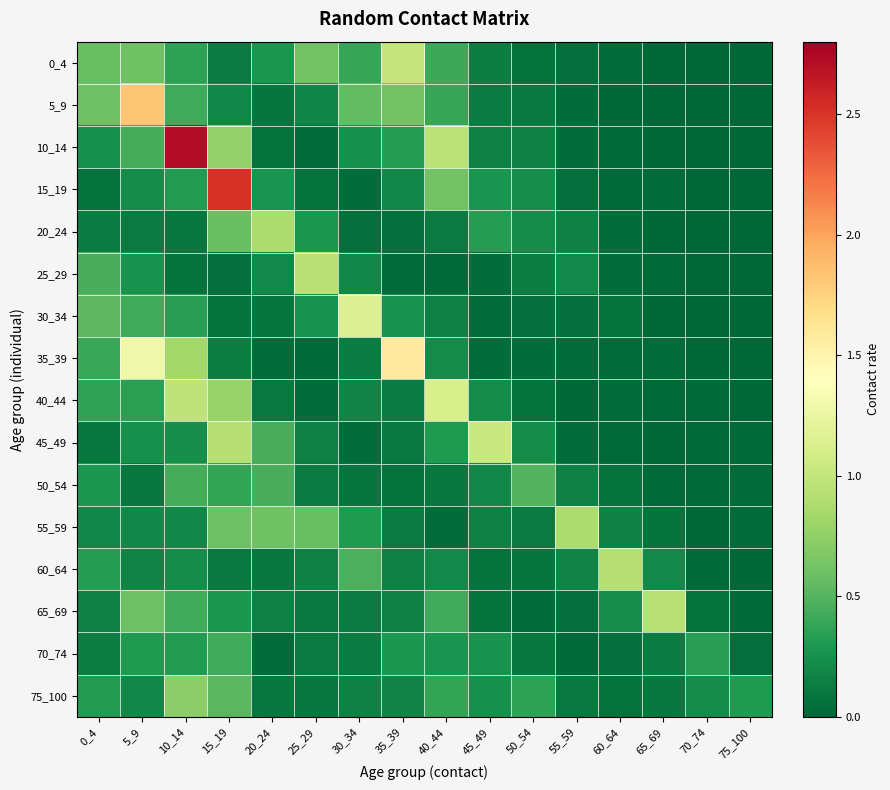

Between 35_39 and 40_44, which series saw the biggest shift?

35_39